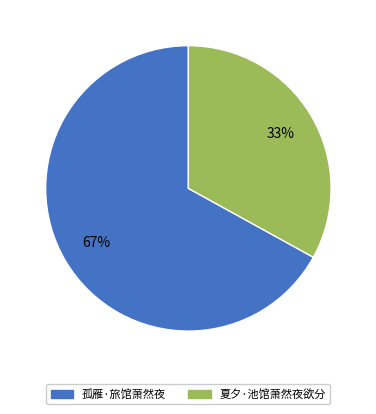

Do 夏夕·池馆萧然夜欲分 and 孤雁·旅馆萧然夜 together represent more than half of the pie?

Yes